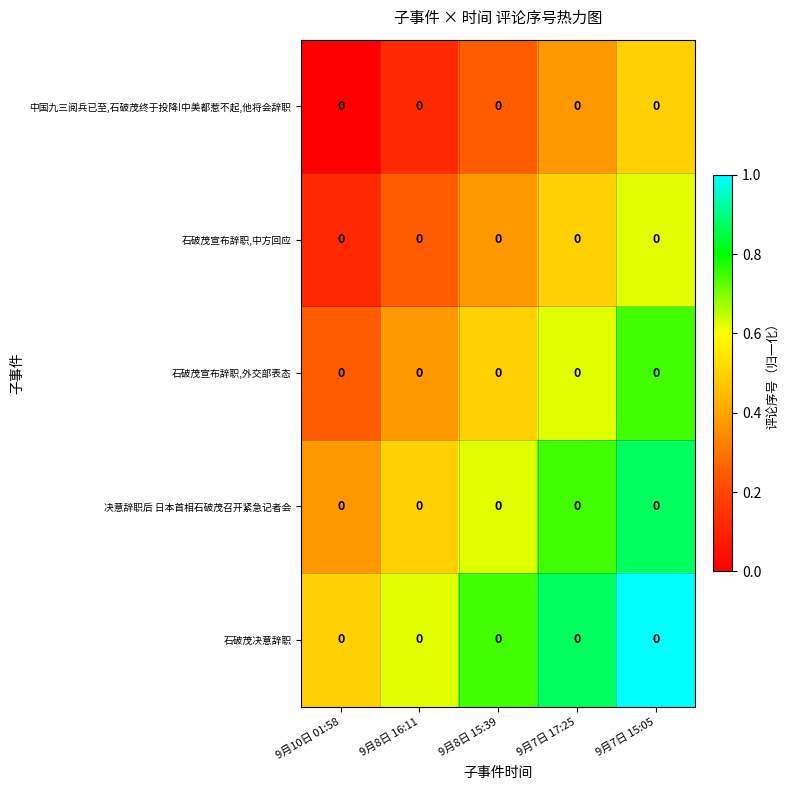

What is the difference between the maximum and minimum values in the 中国九三阅兵已至,石破茂终于投降!中美都惹不起,他将会辞职 series?

0.5